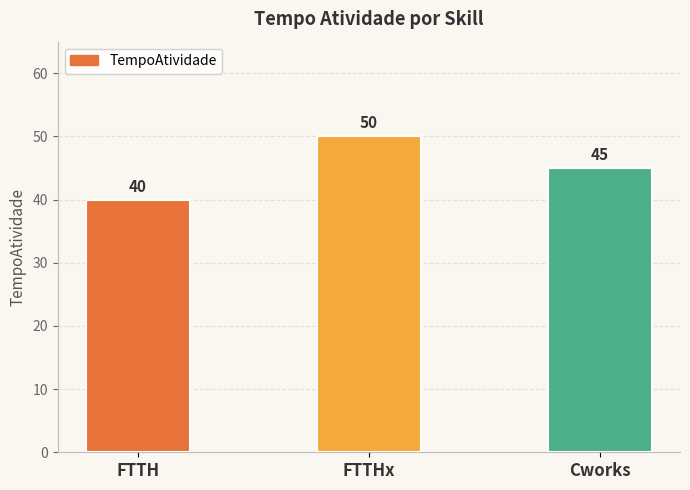

What is the label of the 2nd bar from the left?

FTTHx